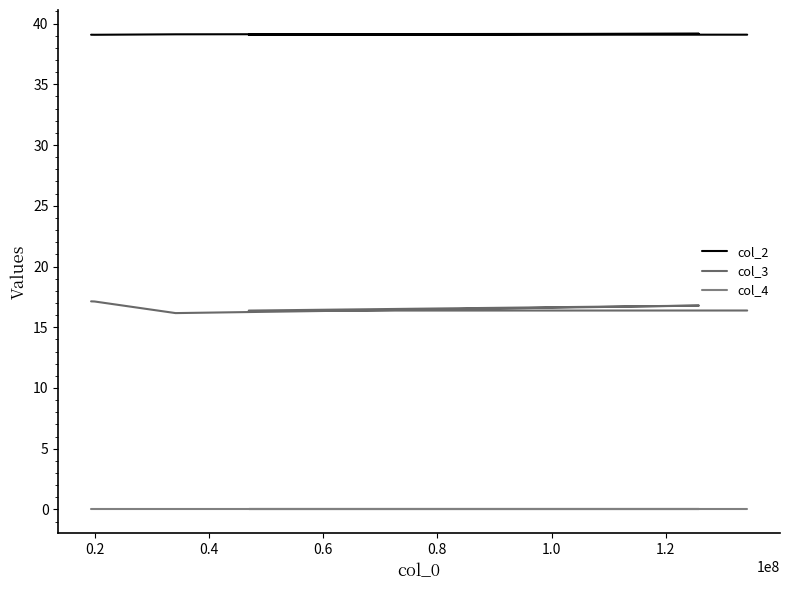

True or false: col_2 and col_4 intersect in this chart.

False